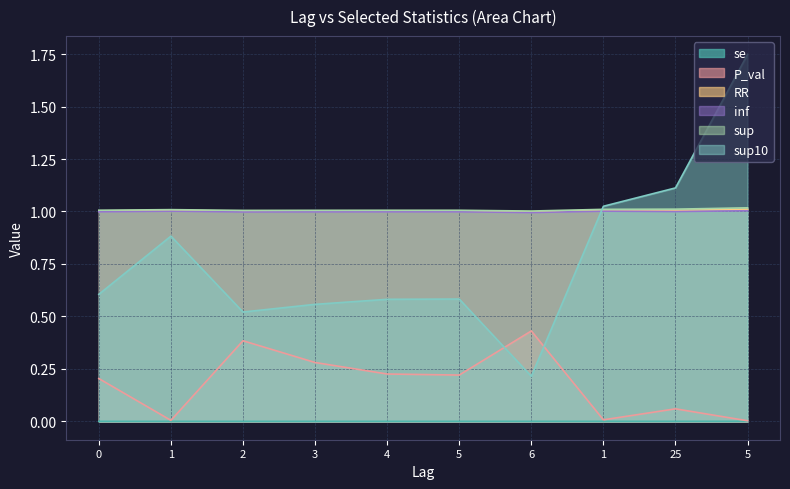

The se series shows 0.0 at 25. True or false?

True